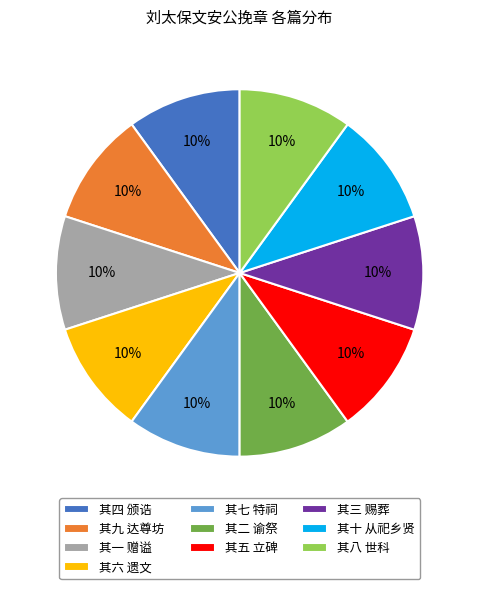

Count the number of slices in the pie.

10